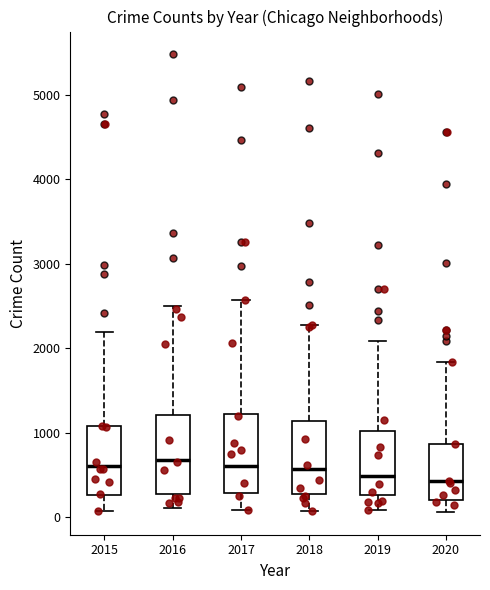

Where is the lower edge of the box at x = 2017 on the y-axis? The values are not printed on the chart, so give them approximately, as read against the axis.

300